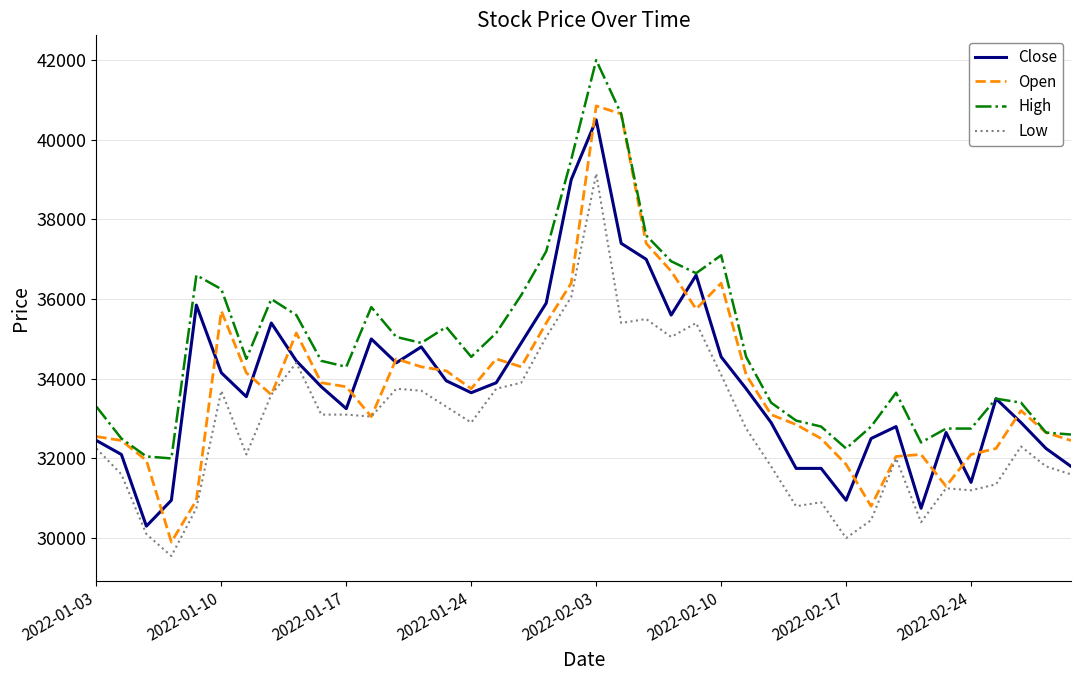

Which series has the largest total across all categories?

High